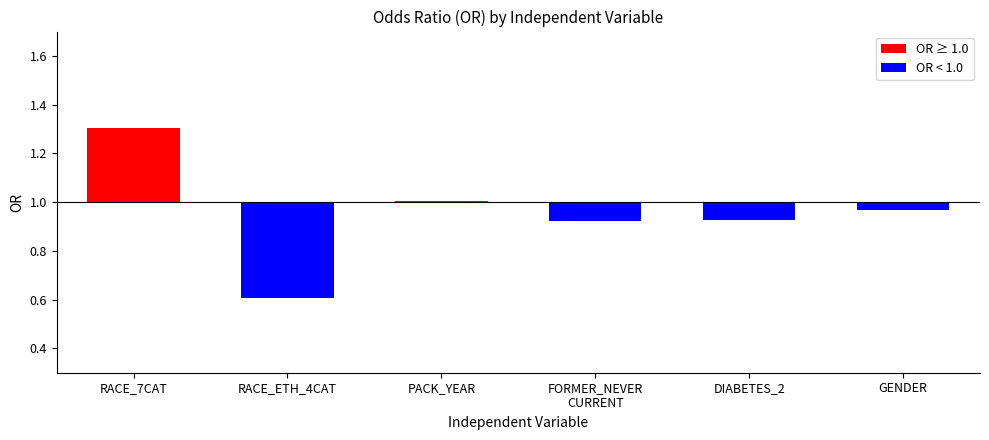

Are the bars grouped side by side (vs. stacked)?

No